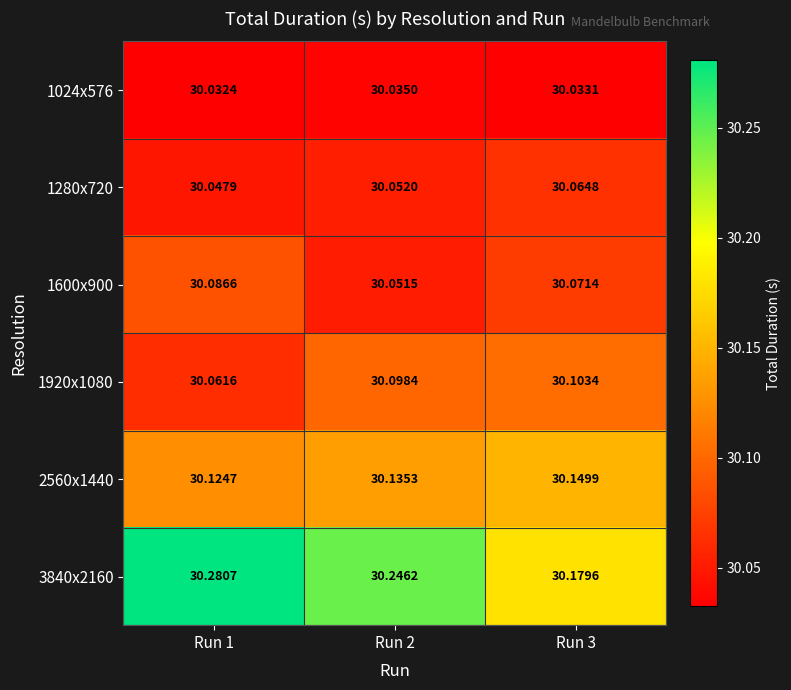

Is the value of 1600x900 at Run 2 greater than the value of 1920x1080 at Run 3?

No